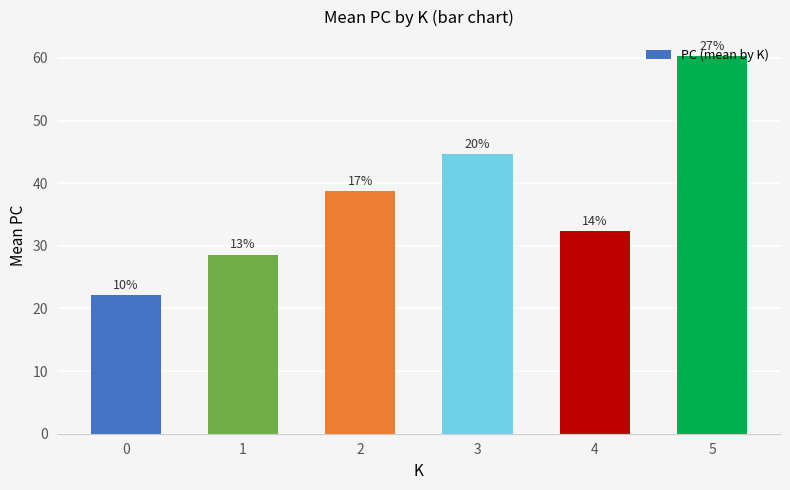

Does the chart contain any negative values?

No